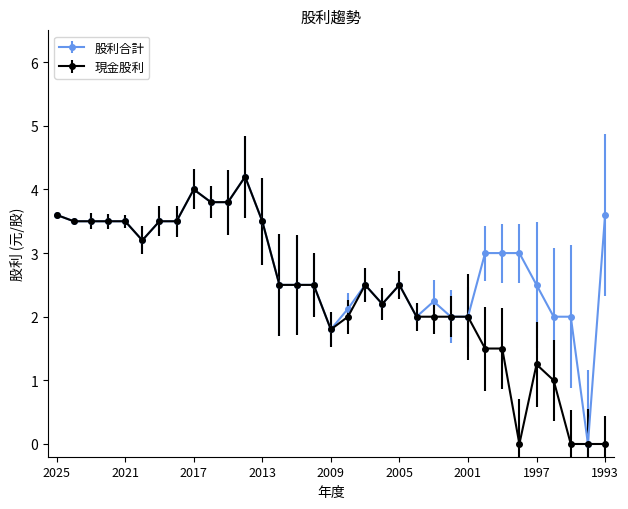

What is the maximum value shown in the chart?

4.2